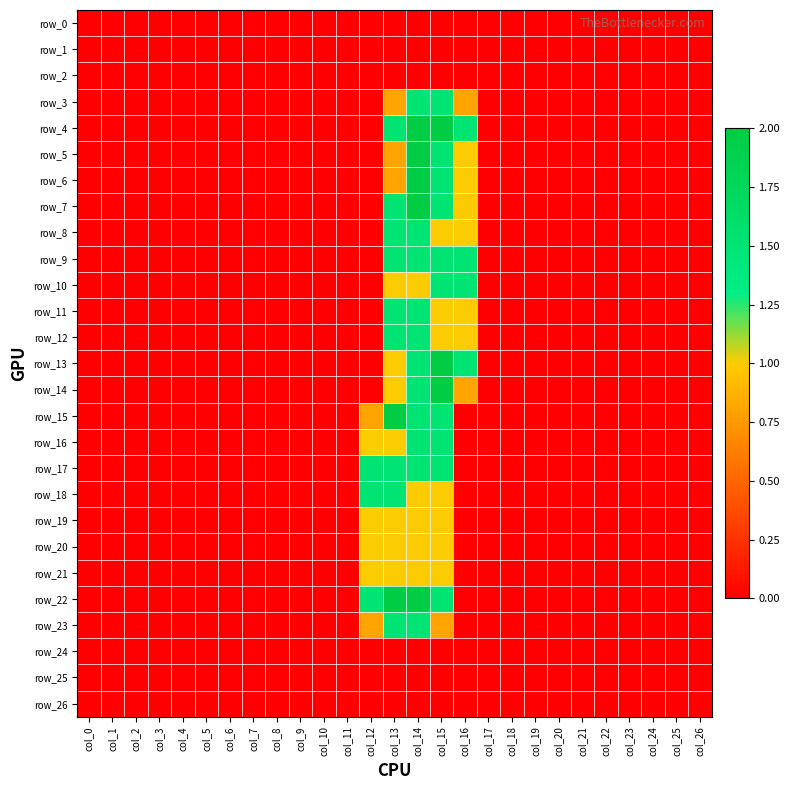

Is it true that row_11 equals 0.0 at col_21?

True